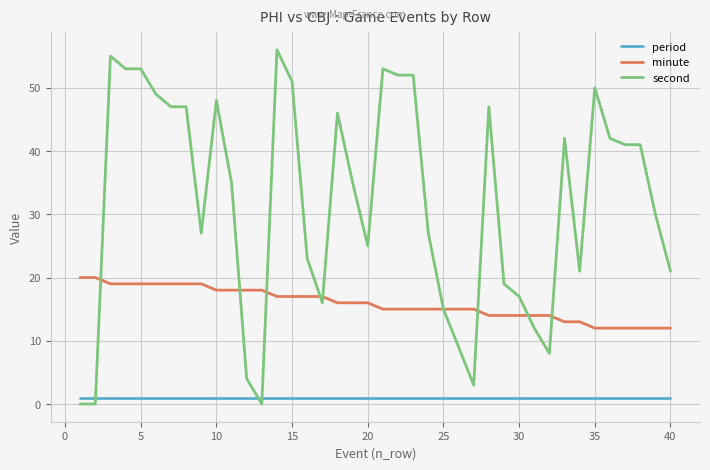

Rank the series by their average value, from lowest to highest.

period, minute, second